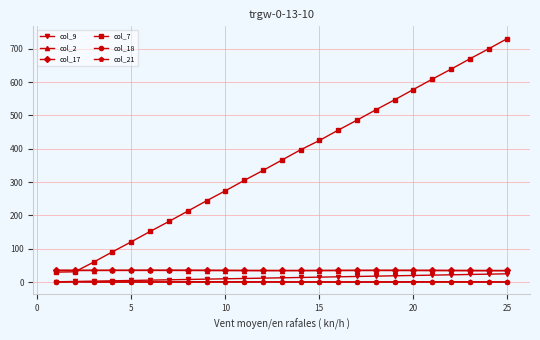

True or false: col_2 has more than 0 interior local peaks.

True